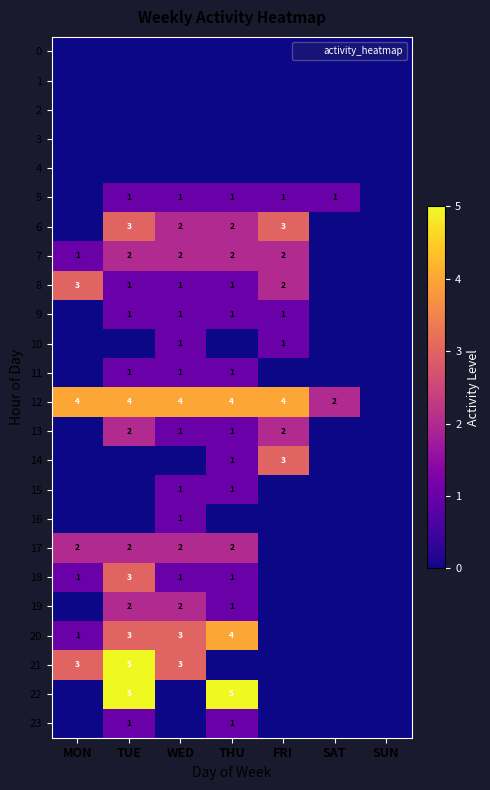

How many values in the 8 series exceed 1?

2